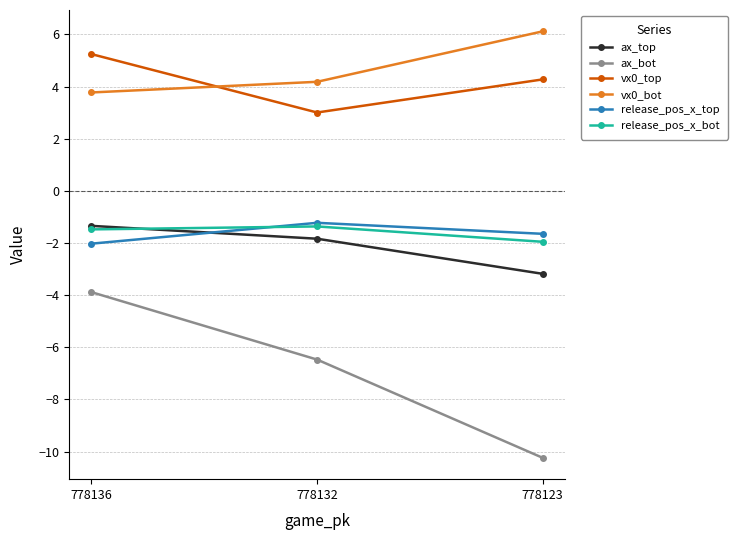

Where is release_pos_x_top nearest to the value -1?

778132